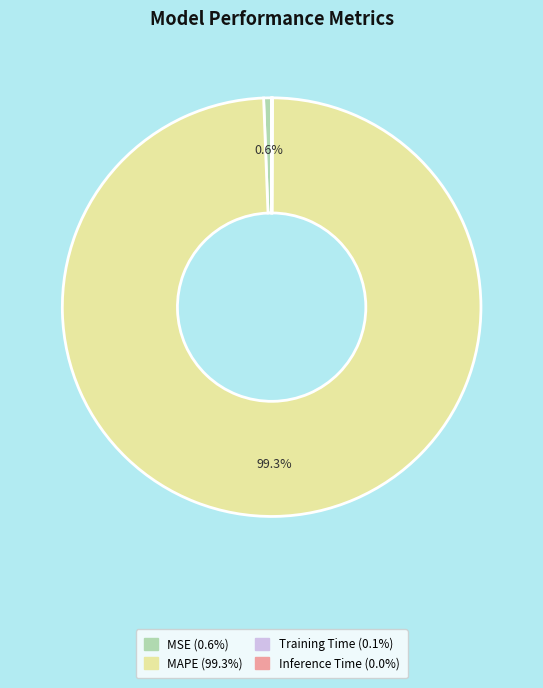

Between MSE and MAPE, which is larger?

MAPE